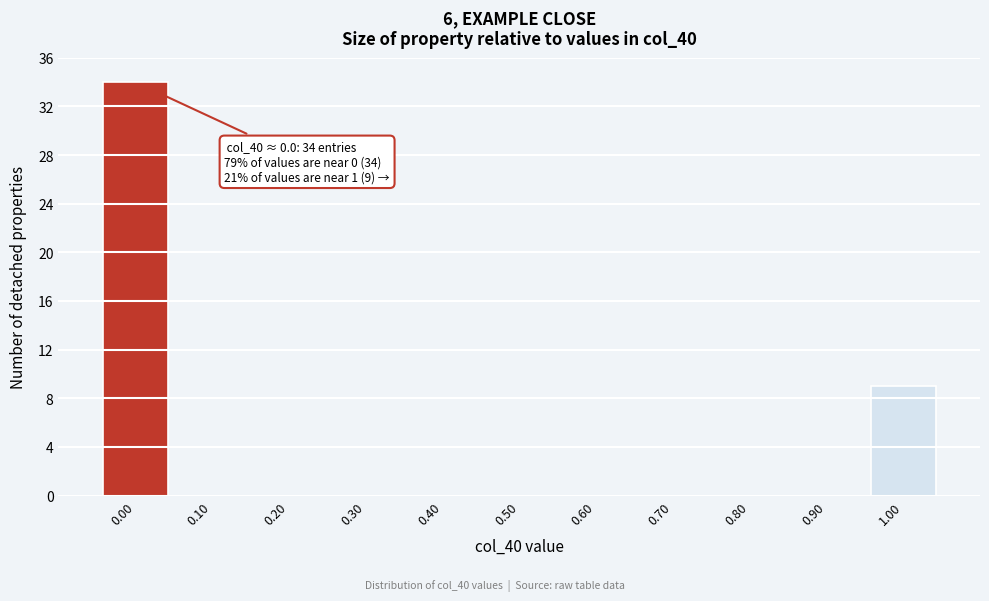

Over which range of the x-axis is the bar tallest?

-0.05 to 0.05